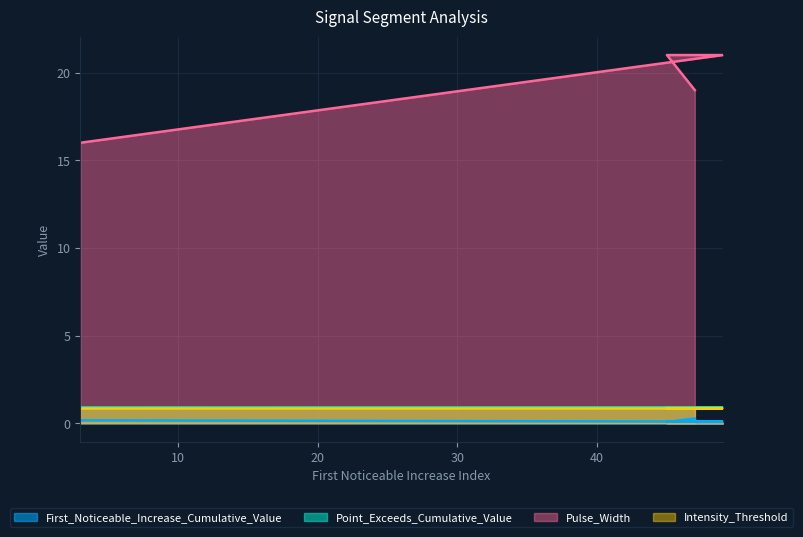

Is it true that Pulse_Width equals 27.0 at 3?

False